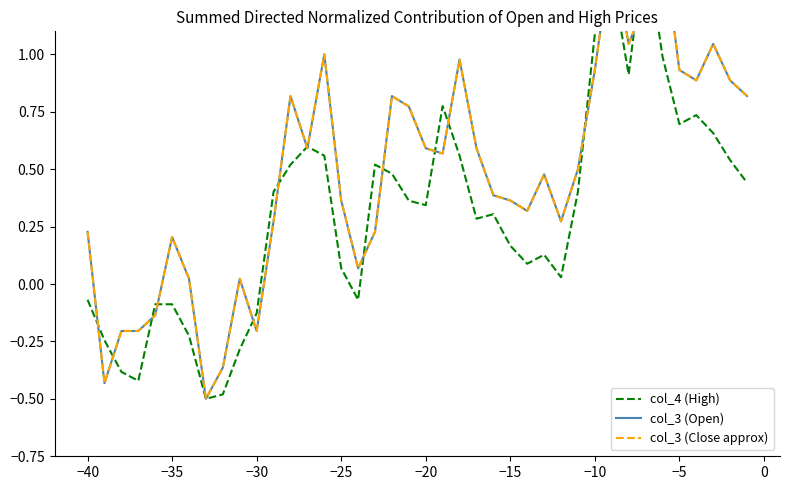

How many data points does each series have?

40